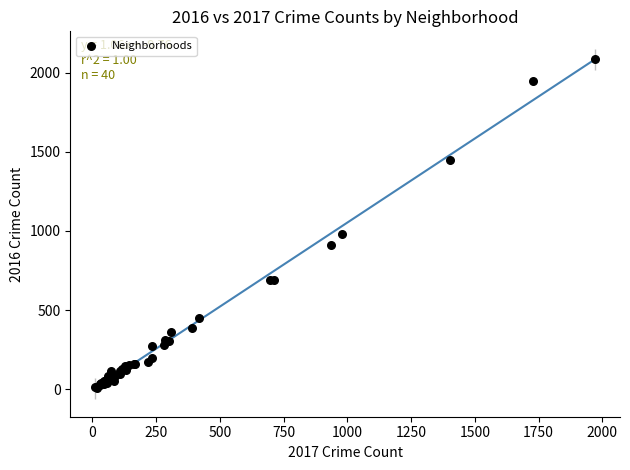

What Y value in the scatter plot is closest to 1048?

983